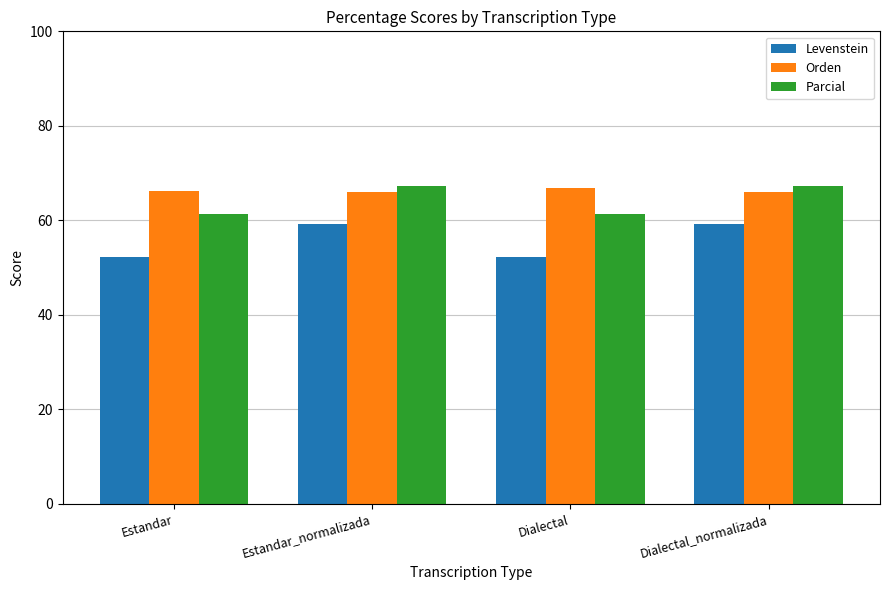

The value of Orden at Dialectal_normalizada is 106.8. True or false?

False